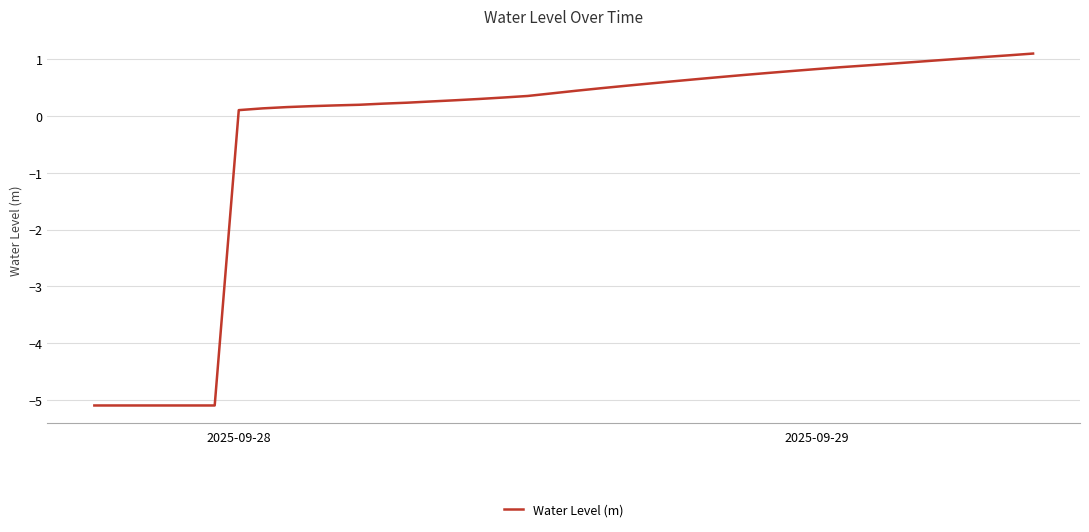

What is the maximum value shown in the chart?

1.1